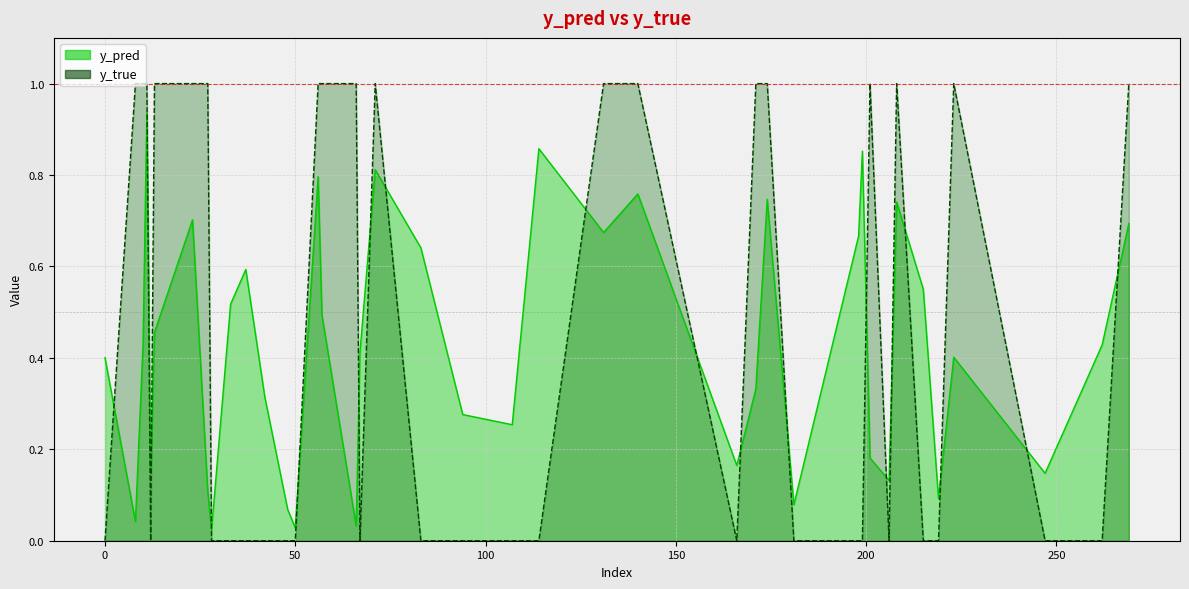

What is the sum of all y_pred values?

17.0